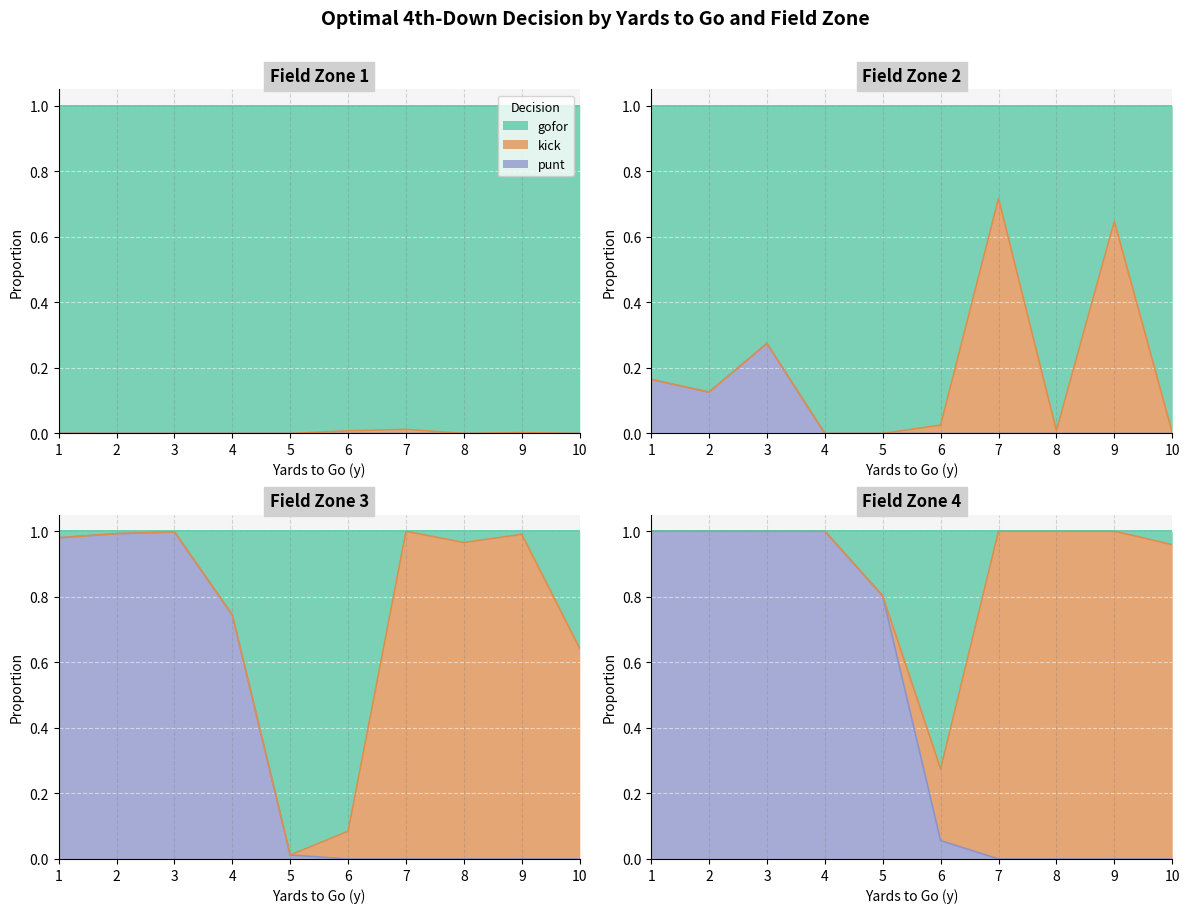

Rank the series by their maximum value, from lowest to highest.

gofor, kick, punt